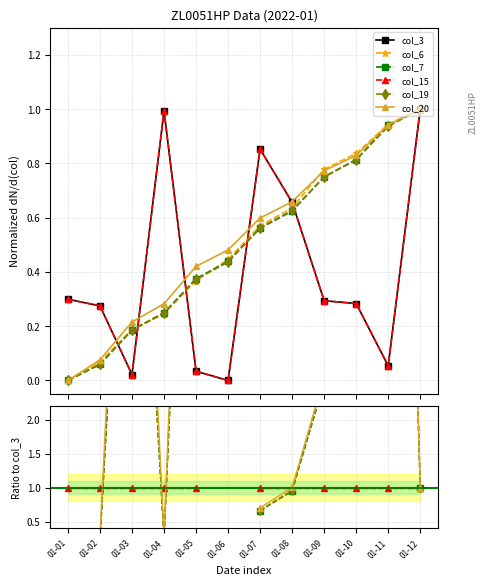

What is the total value across all series at 01-03?

0.8